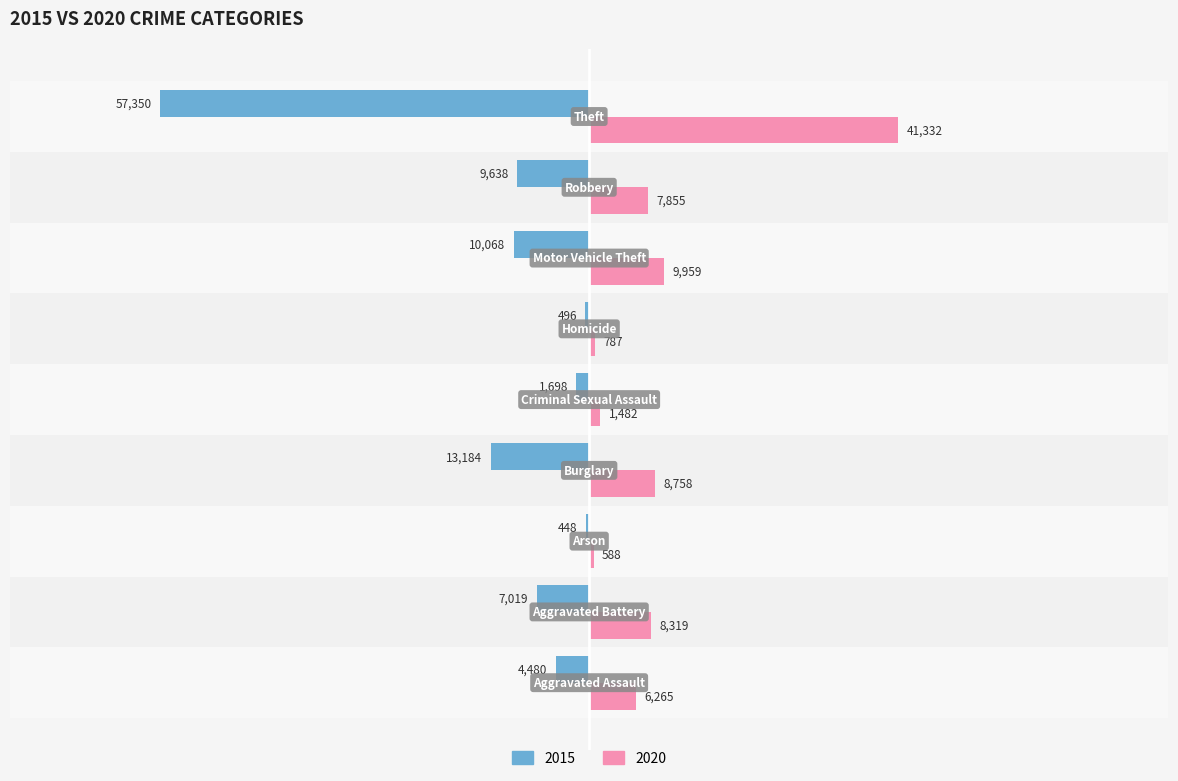

What is the sum of all 2020 values?

85345